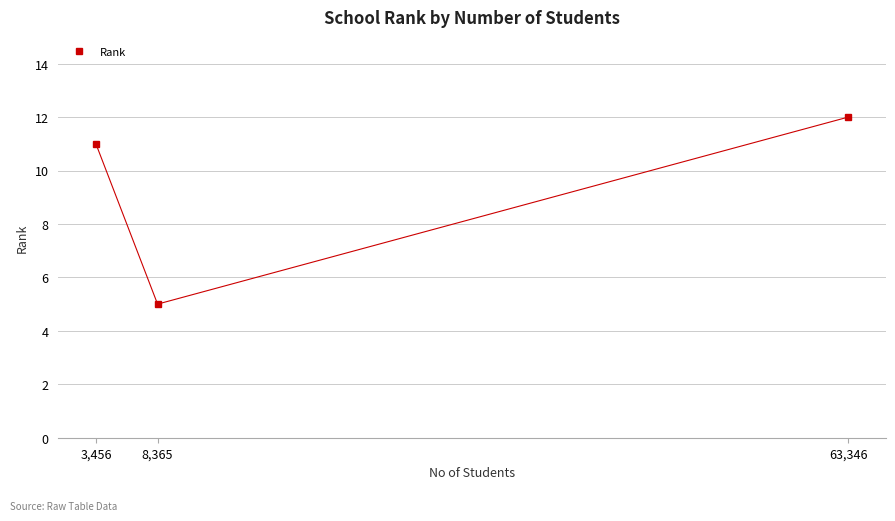

Does the chart display data point markers on the line(s)?

Yes